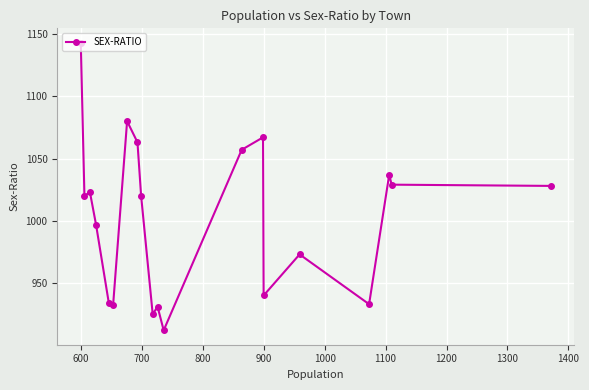

What is the minimum value shown in the chart?

912